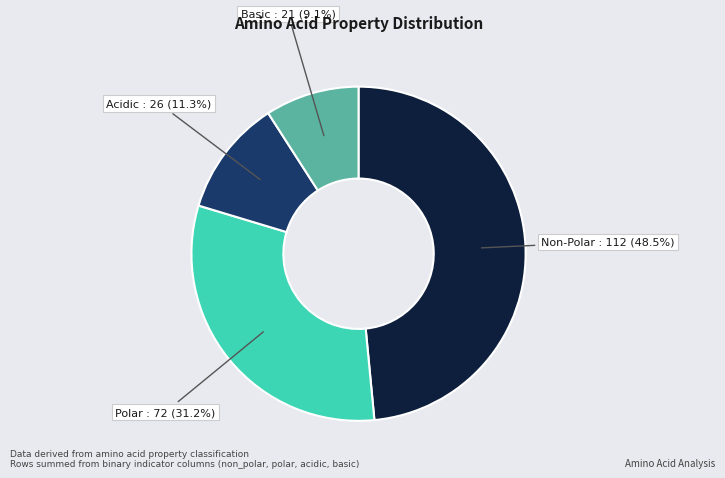

Is there any slice that represents more than half of the pie?

No